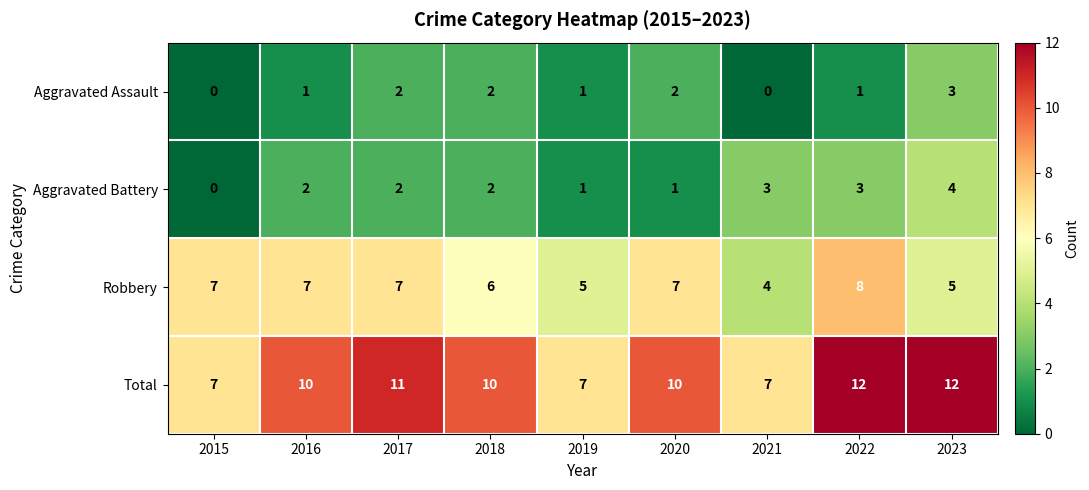

At how many categories does at least one series exceed 2?

9